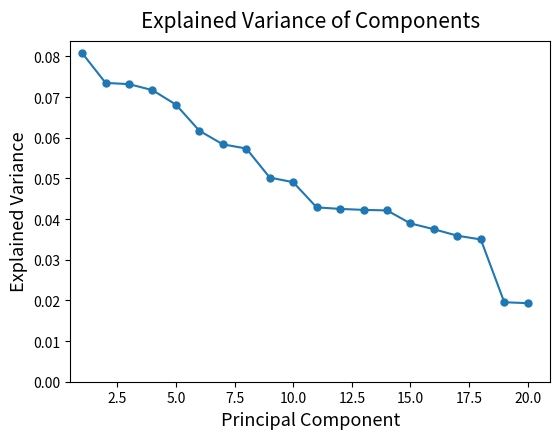

Count the number of categories in the chart.

20